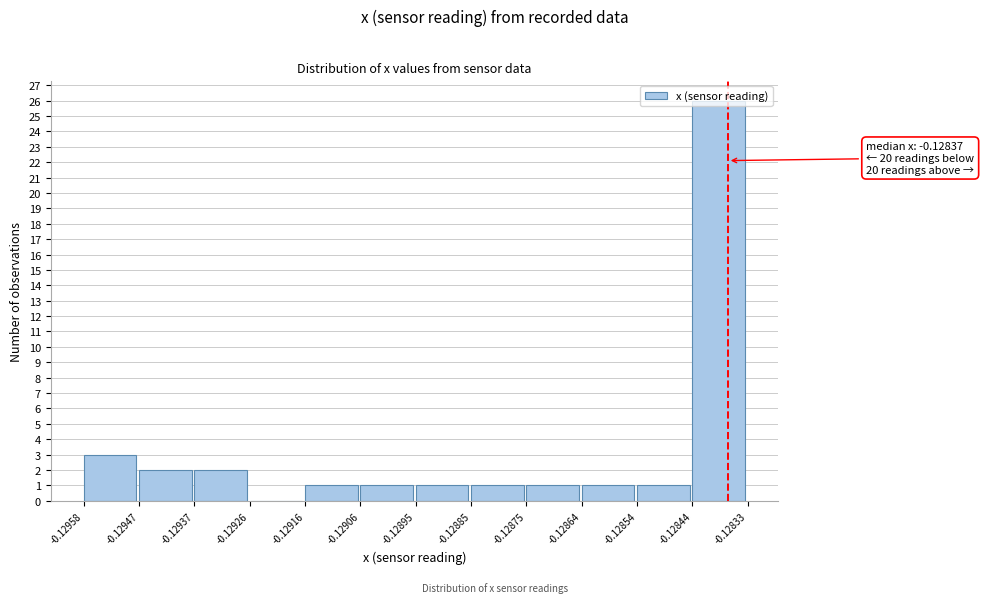

Which range on the x-axis has the tallest bar?

-0.12844 to -0.12833